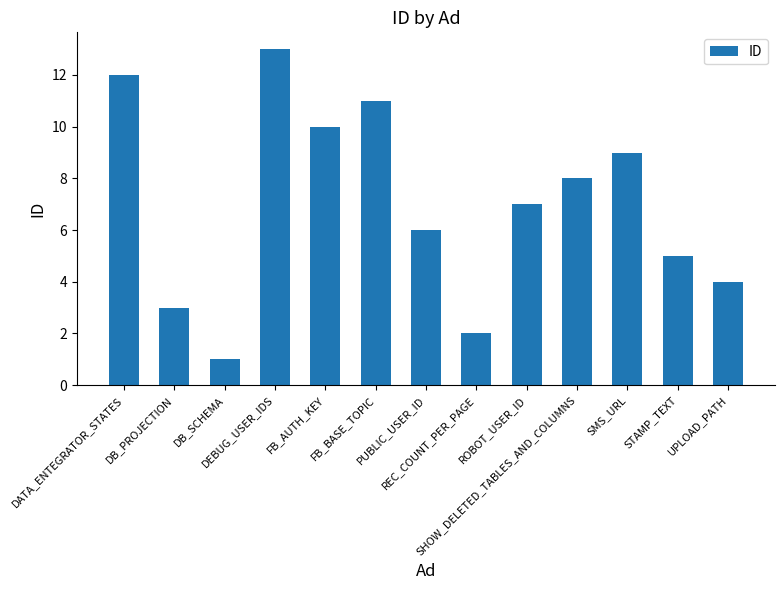

Does the chart contain any negative values?

No